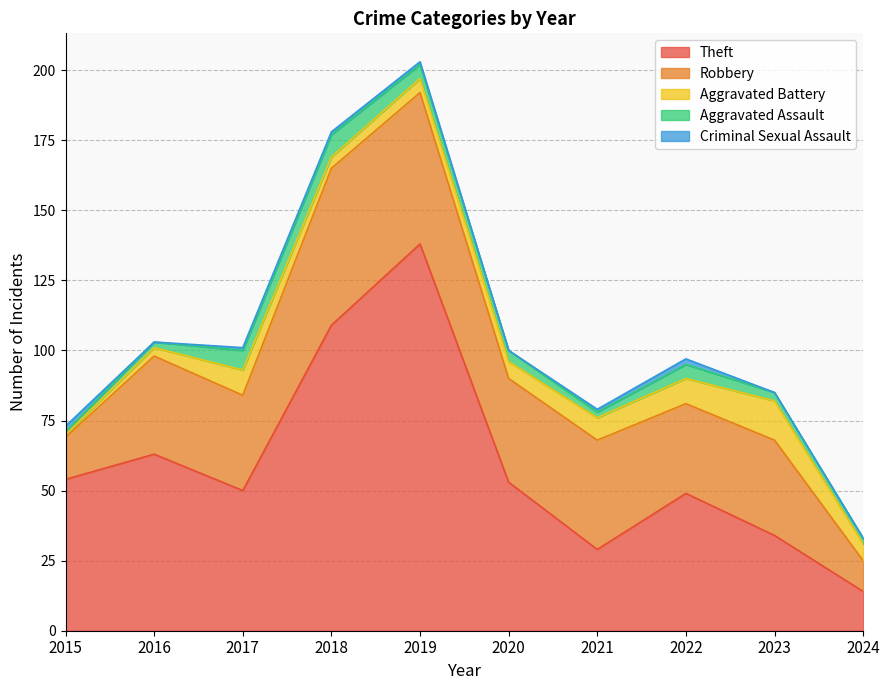

What is the difference between the highest and lowest values at 2017?

49